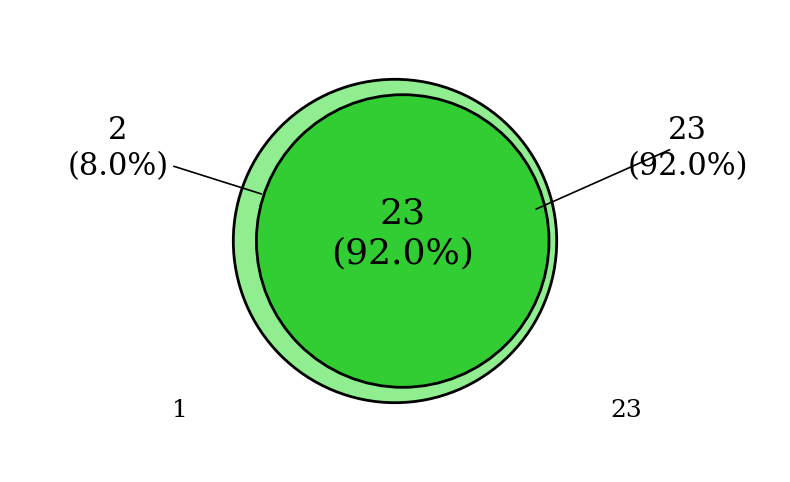

What is the smallest slice in the pie chart?

1